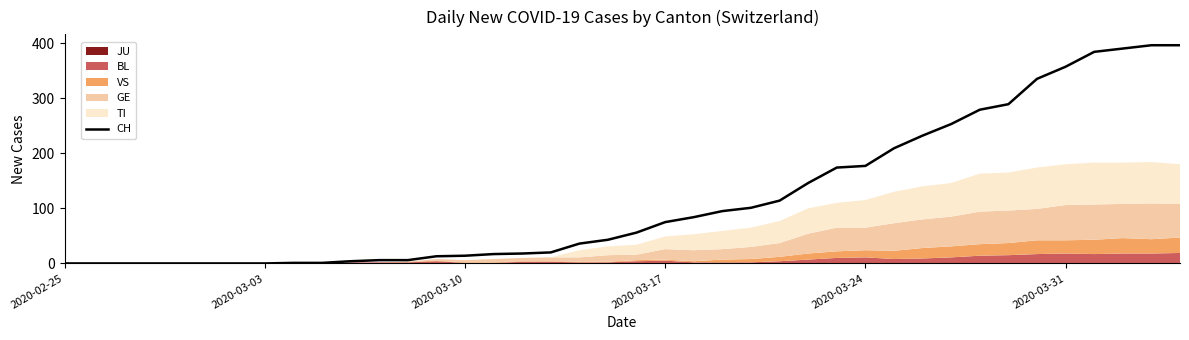

Which label corresponds to the smallest value in the chart?

2020-02-25